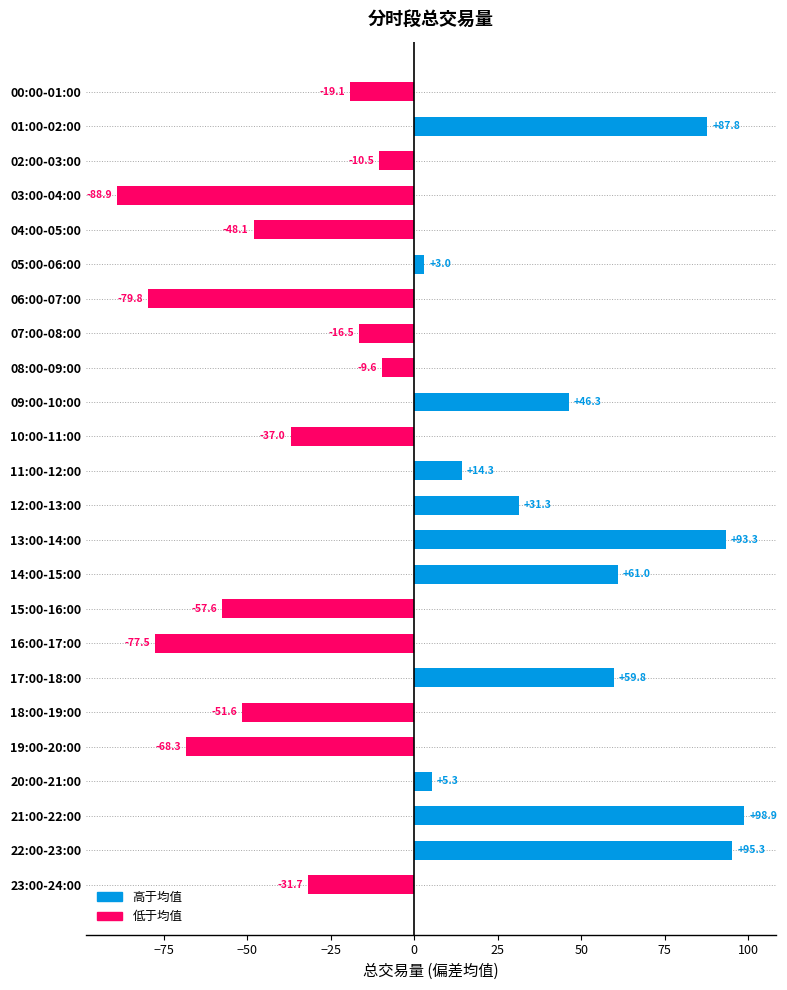

Which has a higher value, 08:00-09:00 or 02:00-03:00?

08:00-09:00